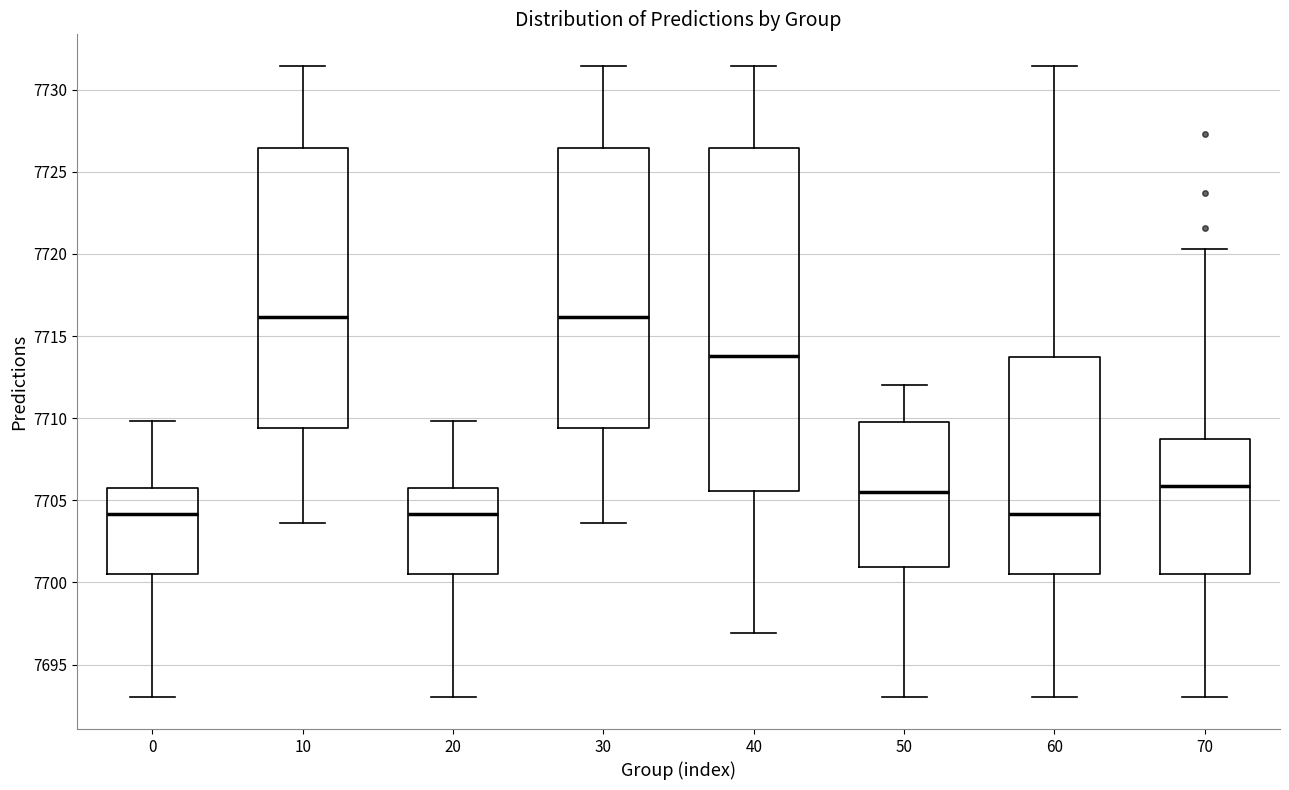

Reading left to right, read every box against the y-axis: the position of its median line, the range the box covers, and the ends of its whiskers. The values are not printed on the chart, so give them approximately, as read against the axis.

0: median 7704.0, box 7700.5 to 7706.0, whiskers 7693.0 to 7710.0
10: median 7716.0, box 7709.5 to 7726.5, whiskers 7703.5 to 7731.5
20: median 7704.0, box 7700.5 to 7706.0, whiskers 7693.0 to 7710.0
30: median 7716.0, box 7709.5 to 7726.5, whiskers 7703.5 to 7731.5
40: median 7714.0, box 7705.5 to 7726.5, whiskers 7697.0 to 7731.5
50: median 7705.5, box 7701.0 to 7710.0, whiskers 7693.0 to 7712.0
60: median 7704.0, box 7700.5 to 7713.5, whiskers 7693.0 to 7731.5
70: median 7706.0, box 7700.5 to 7708.5, whiskers 7693.0 to 7720.5